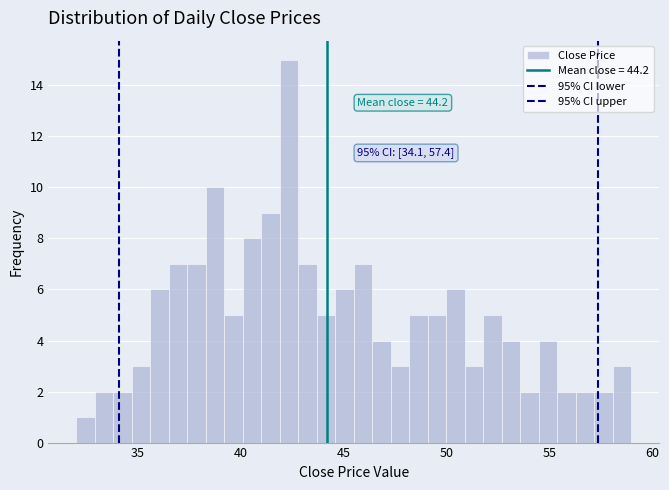

Read against the x-axis, roughly where is the centre of the tallest bar?

42.5